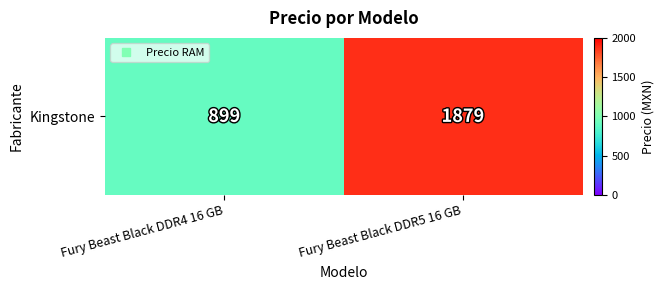

Between Fury Beast Black DDR4 16 GB and Fury Beast Black DDR5 16 GB, which is larger?

Fury Beast Black DDR5 16 GB